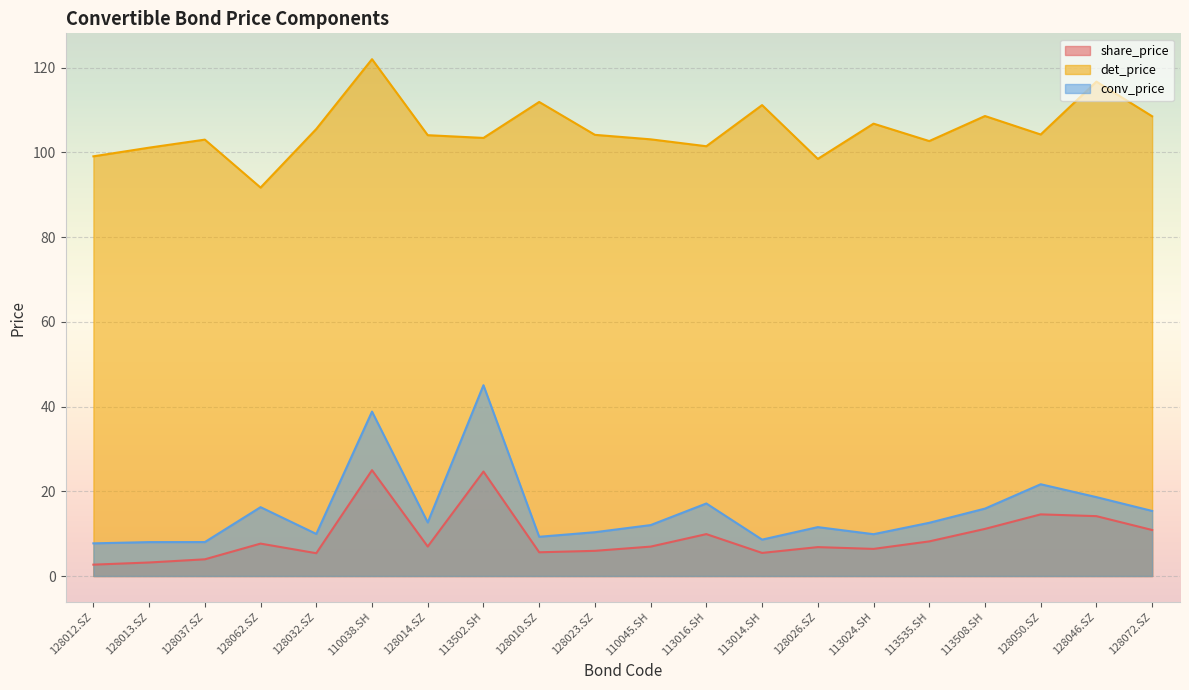

What is the total value across all series at 128026.SZ?

116.8